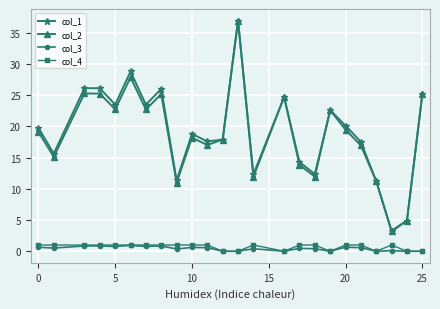

What is the greatest value displayed?

37.0